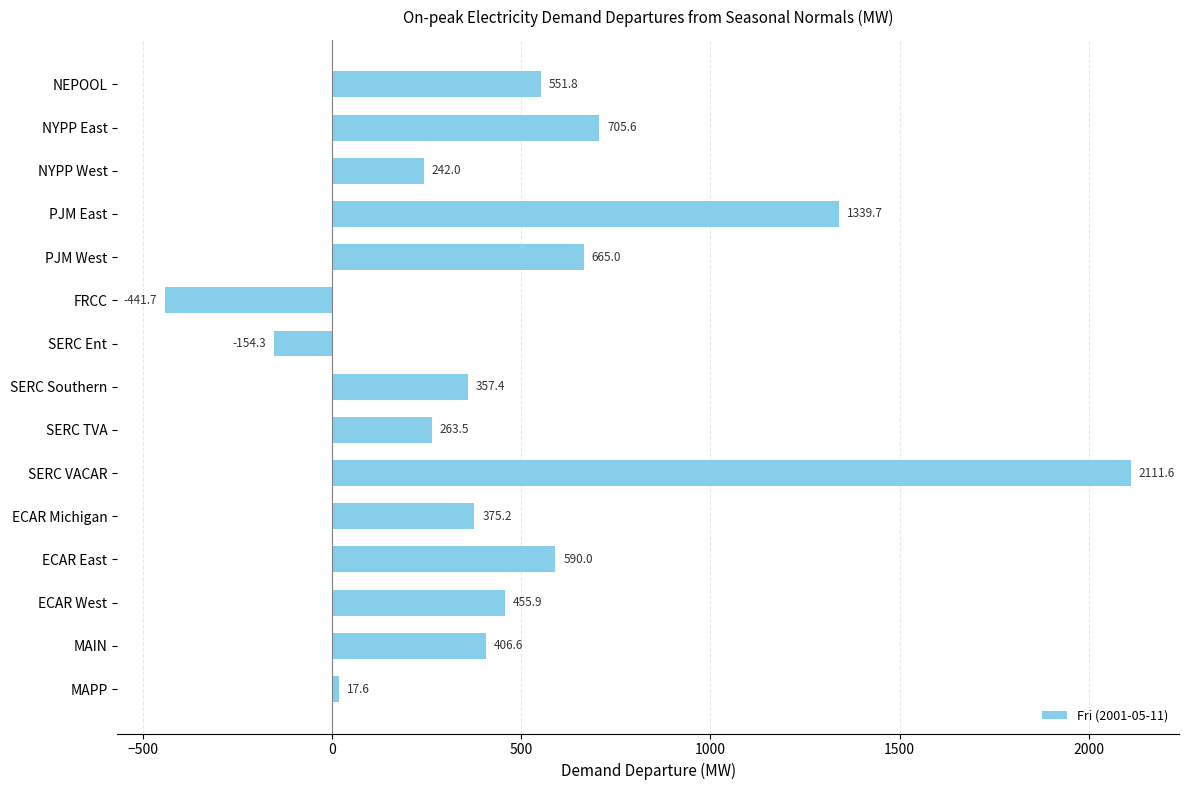

The value at PJM East is 1339.7. True or false?

True